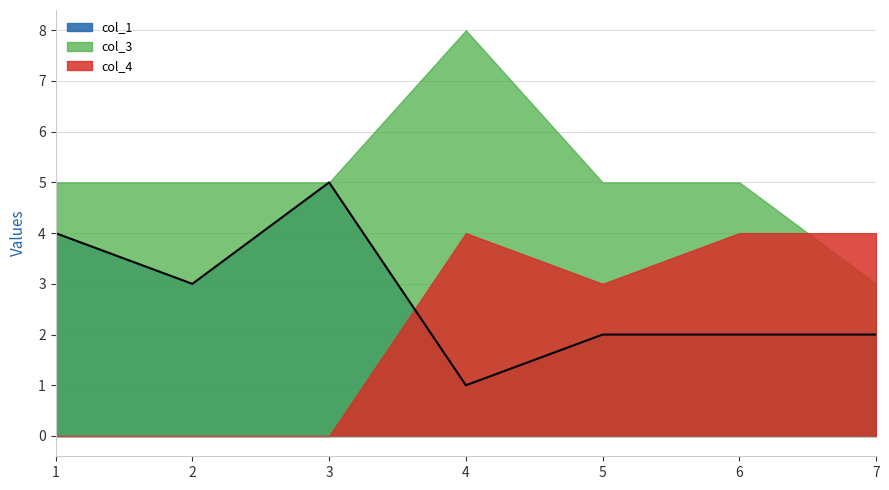

The col_3 series shows 2 at 1. True or false?

False